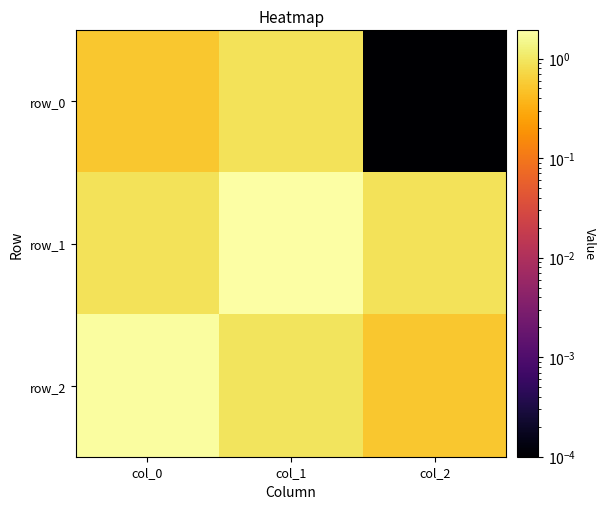

Reading left to right, transcribe all the data shown in this chart.

row_0: 0.5	0.9	0.0
row_1: 0.9	1.9	0.9
row_2: 1.8	0.9	0.5